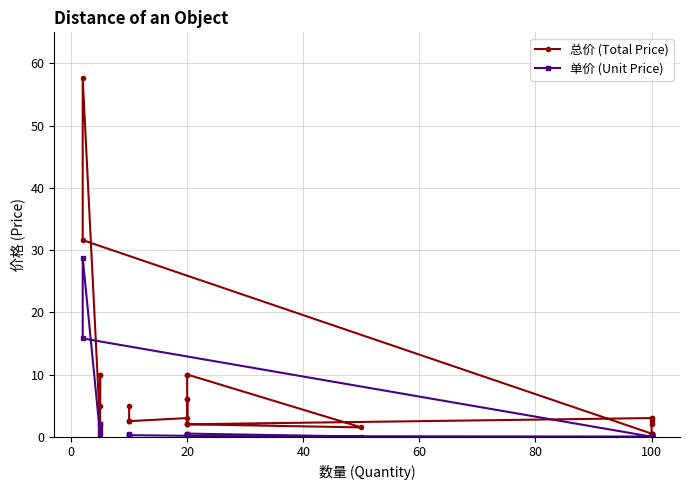

True or false: 总价 (Total Price) has more than 0 interior local peaks.

True